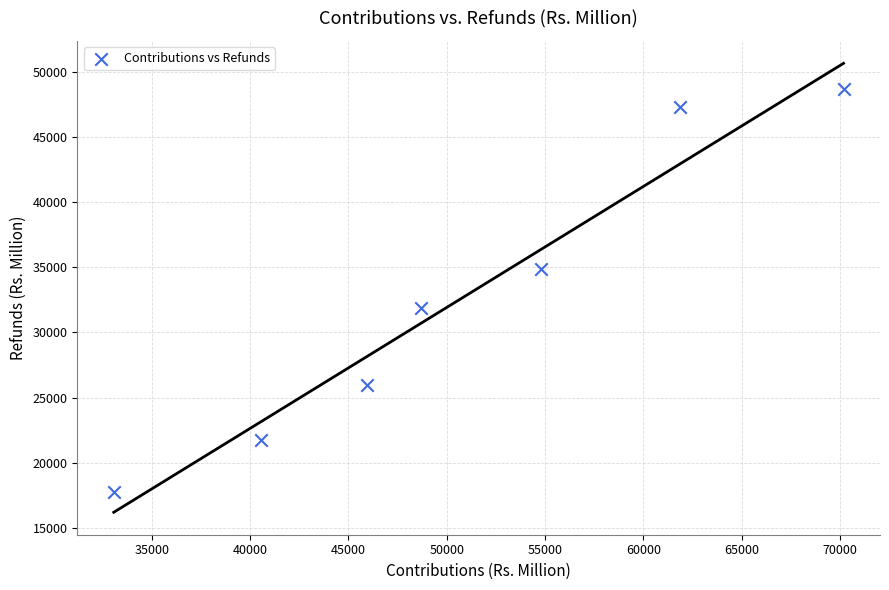

What is the range of X values (max minus min)?

37098